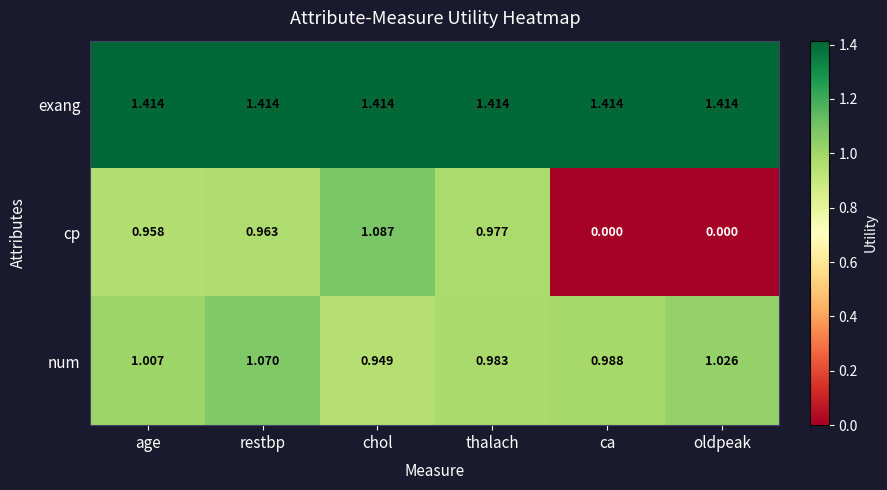

At how many categories does at least one series exceed 0?

6